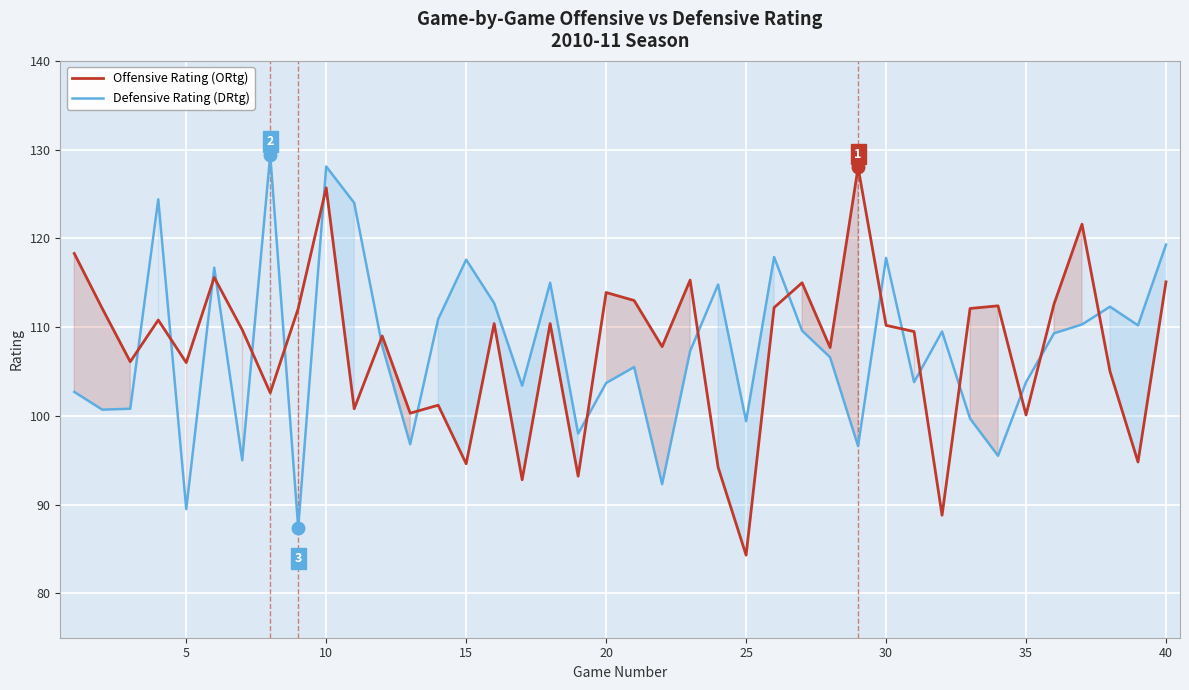

At which category does the chart reach its minimum across all series?

25